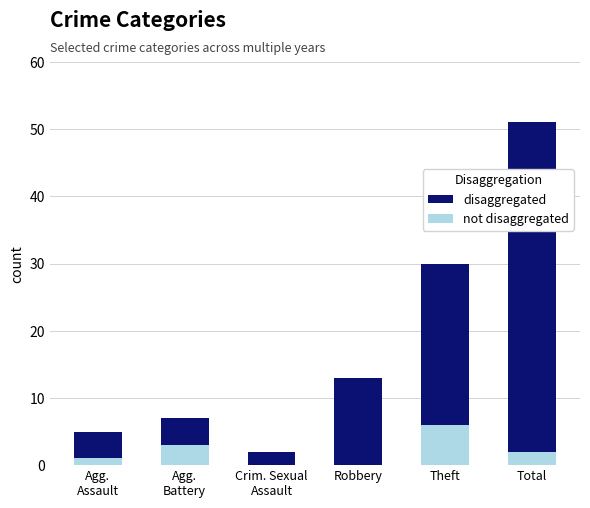

At which category is the sum across all series the highest?

Total